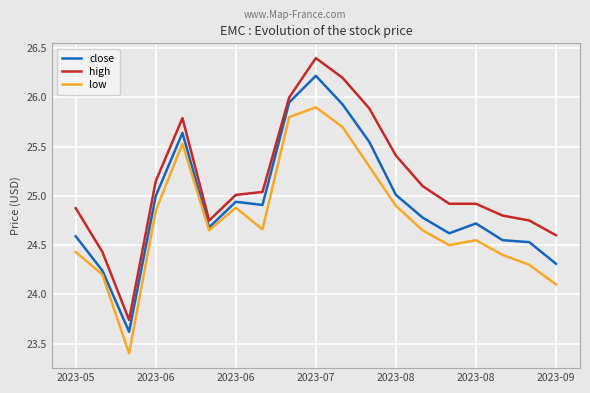

True or false: high and close cross at least once.

False